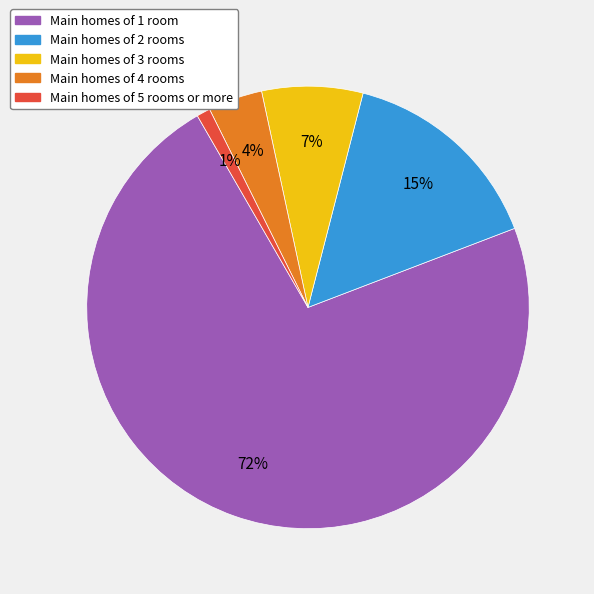

To the nearest percent, what is the average slice percentage?

20%